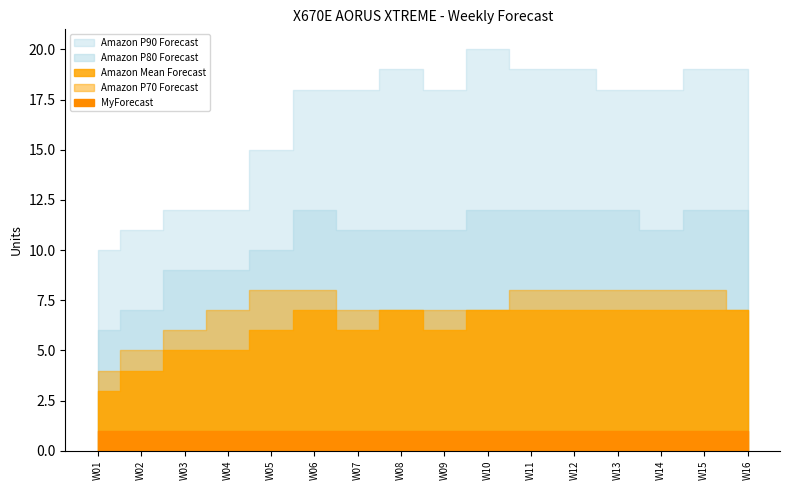

How many series are shown in this chart?

5